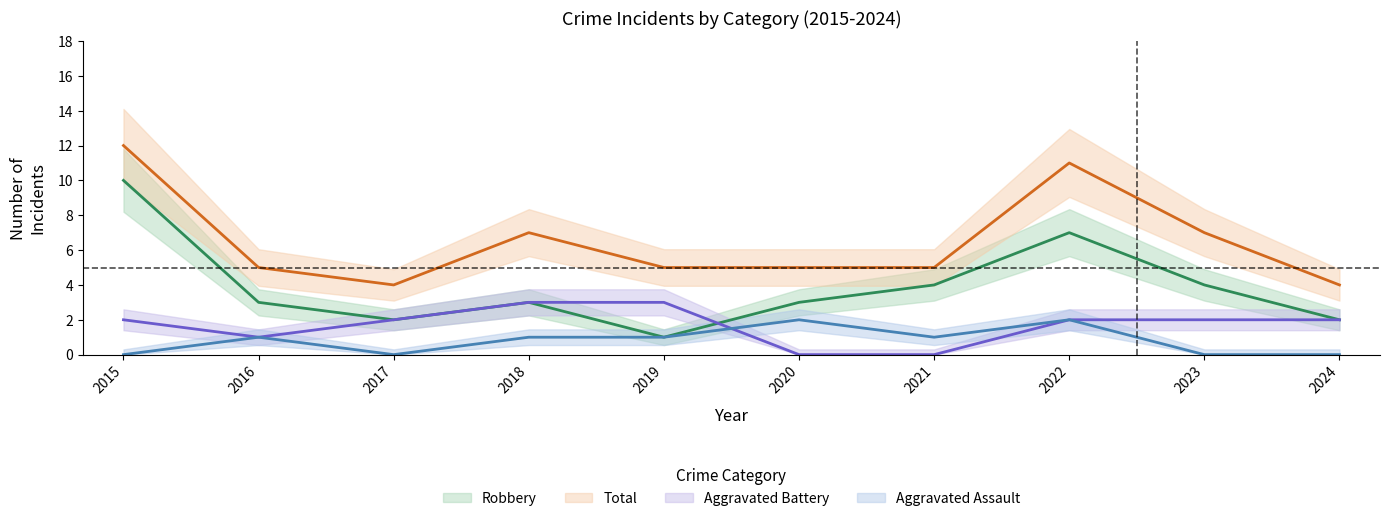

At which category does Robbery reach its first local peak?

2018